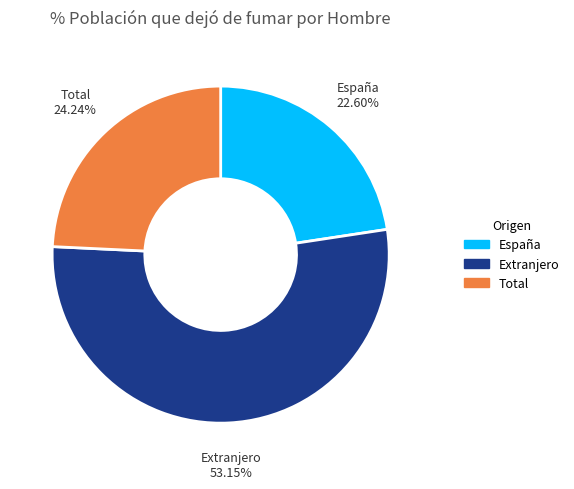

To the nearest percent, what is the combined percentage of Extranjero and España?

76%